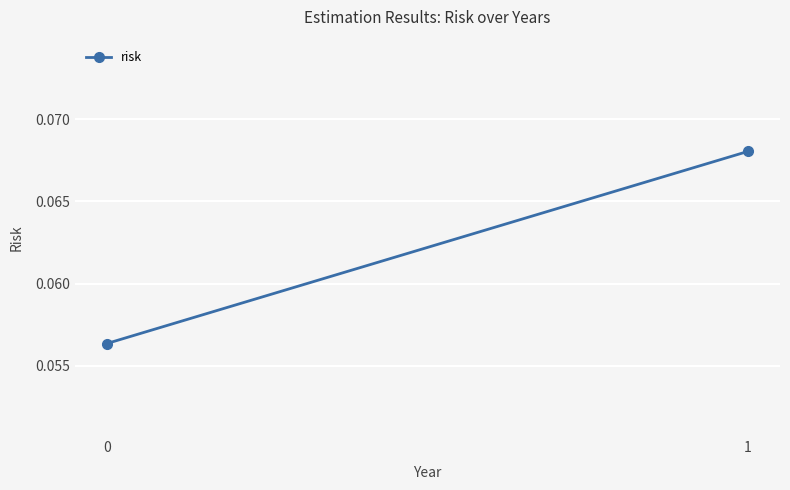

Between 1 and 0, which is larger?

1